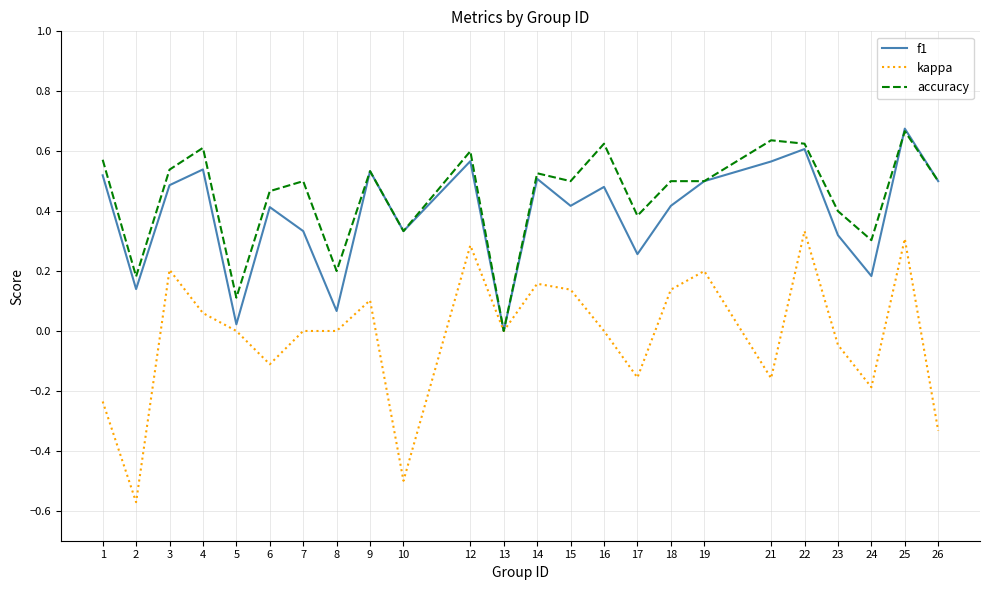

Which category has the highest value in the f1 series?

25